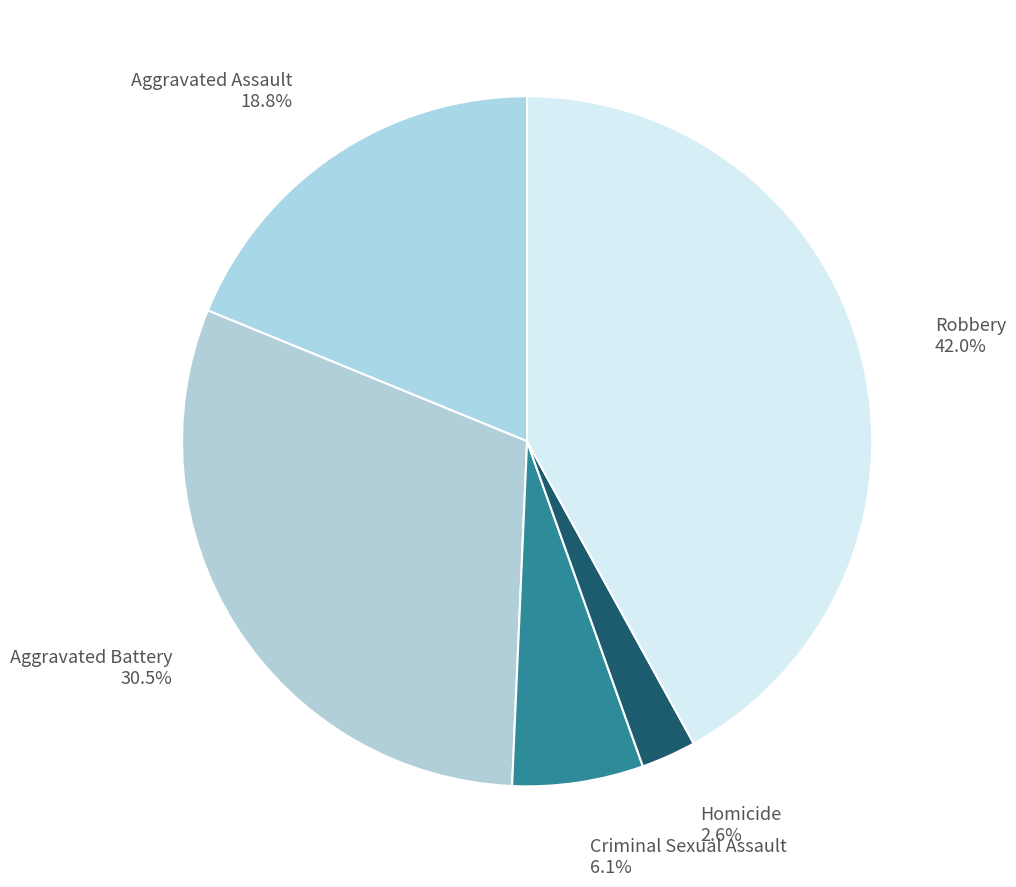

To the nearest percent, what is the difference between the largest and smallest slice percentages?

39%